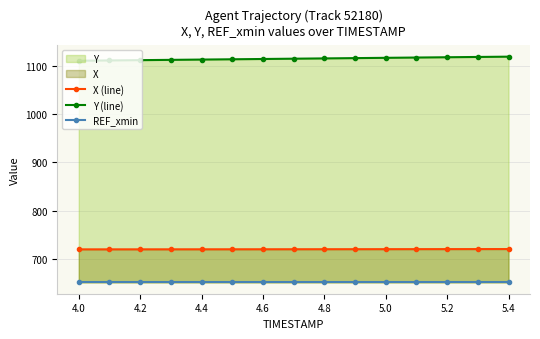

The value of X (line) at 4.4 is 978.1. True or false?

False